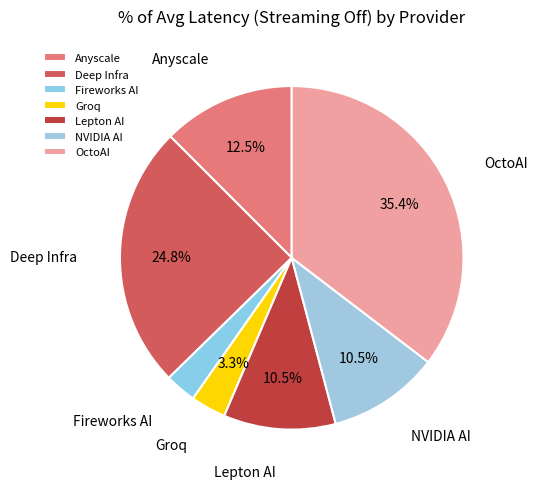

Is there any slice that represents more than half of the pie?

No